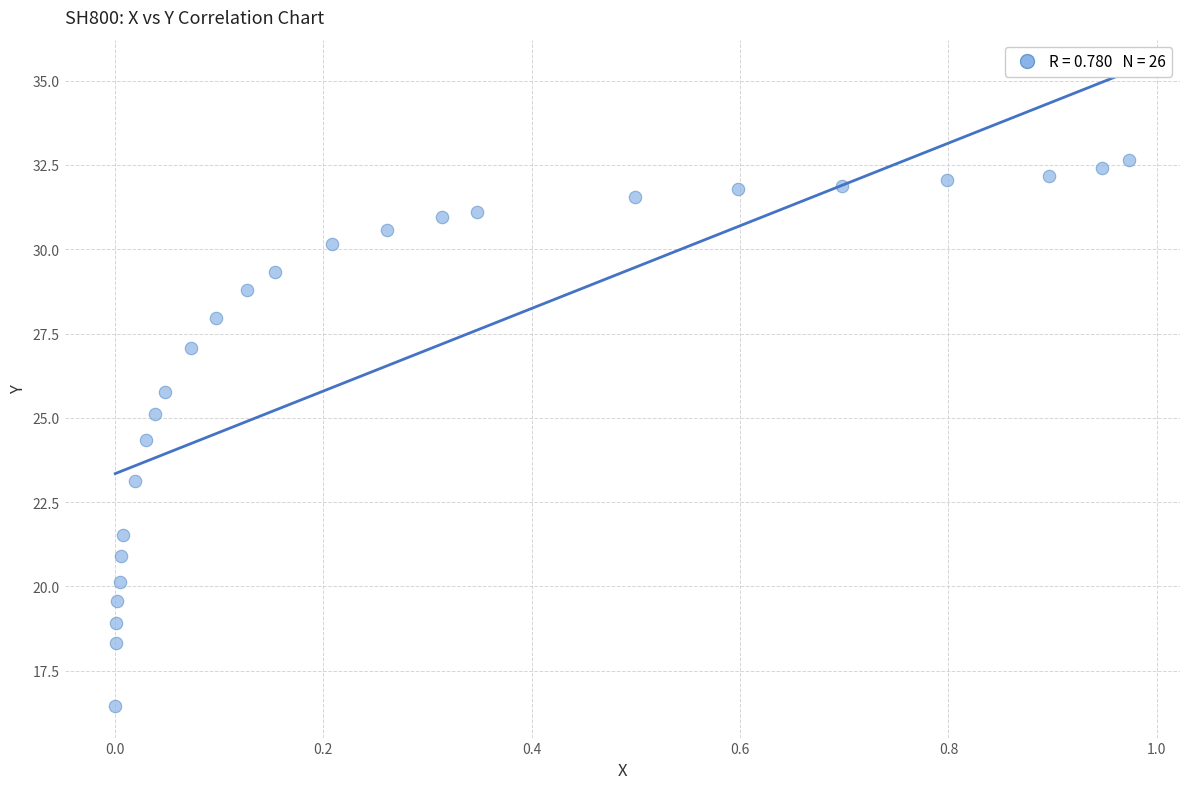

What Y value in the scatter plot is closest to 24?

24.3